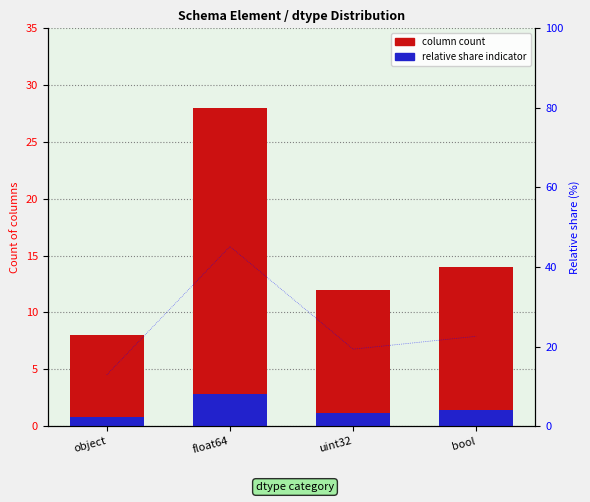

What is the difference between the maximum and minimum values in the column count series?

20.0